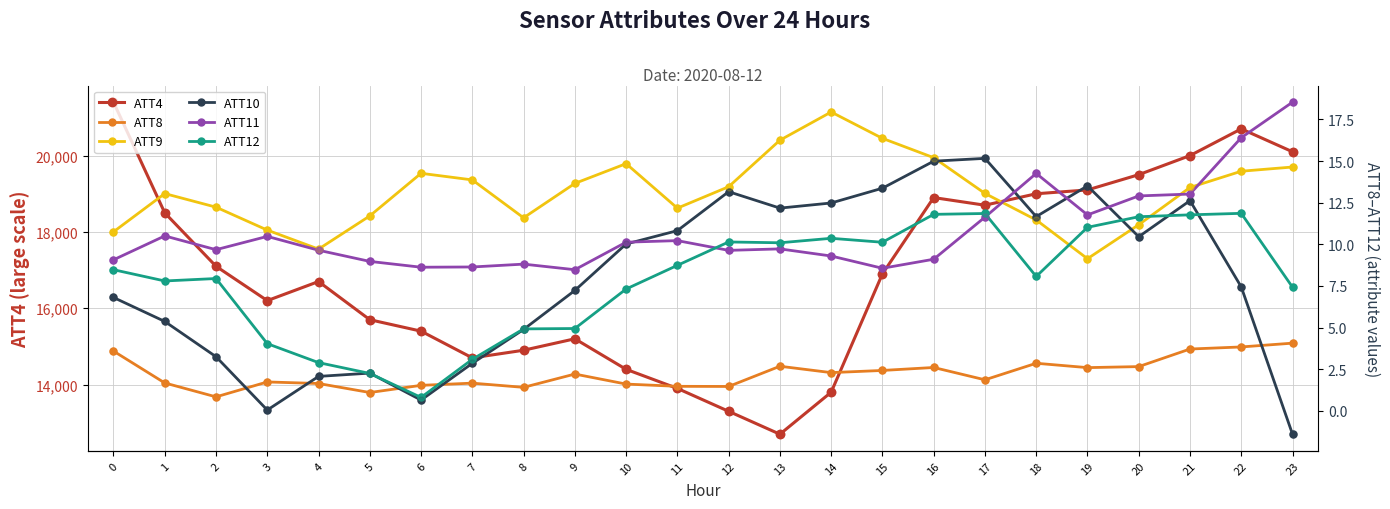

Which series reaches the maximum Y coordinate?

ATT4